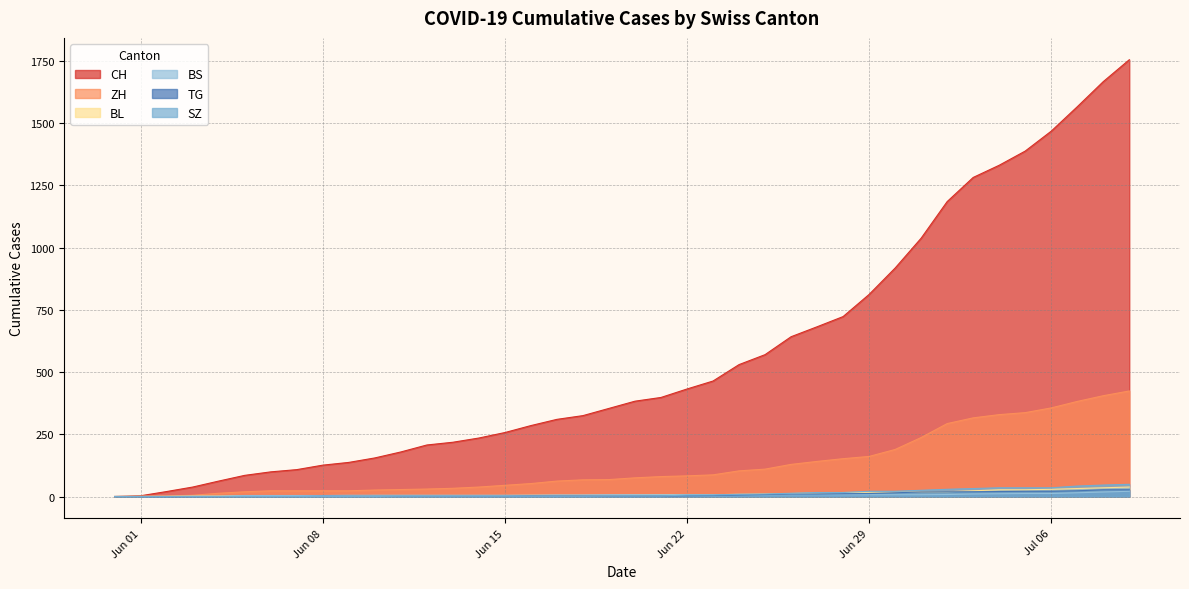

Does the chart have visible grid lines?

Yes